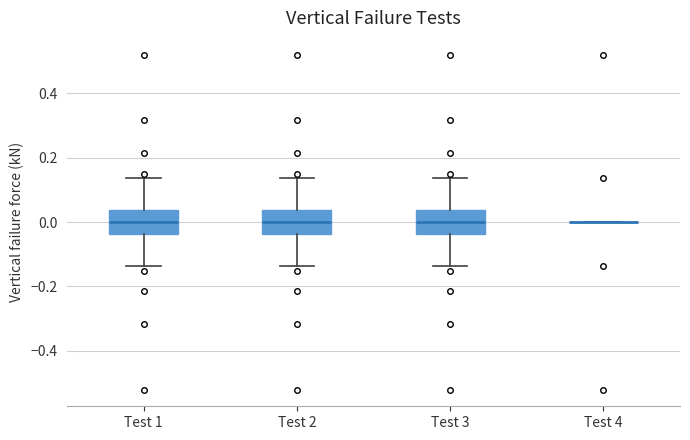

Where is the lower edge of the box for Test 3 on the y-axis? The values are not printed on the chart, so give them approximately, as read against the axis.

-0.04